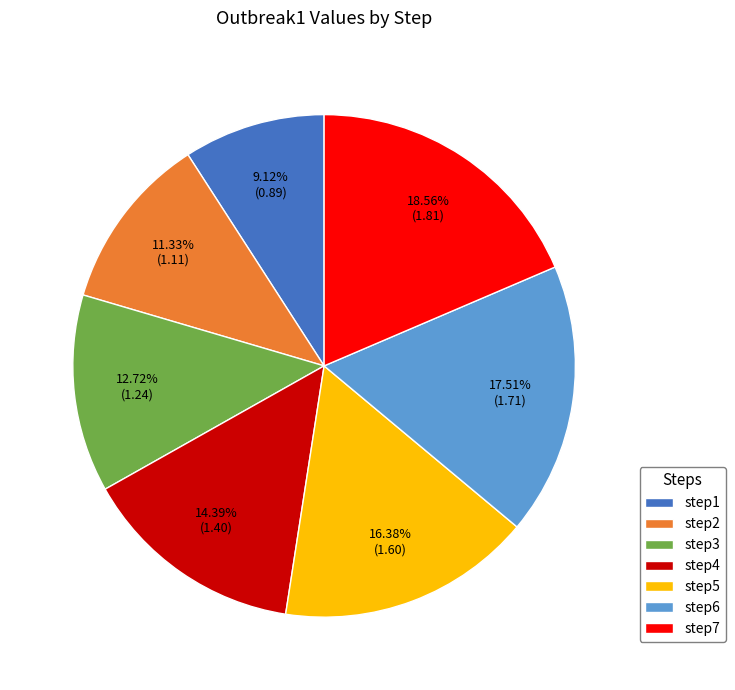

Does step4 account for over 50% of the chart?

No